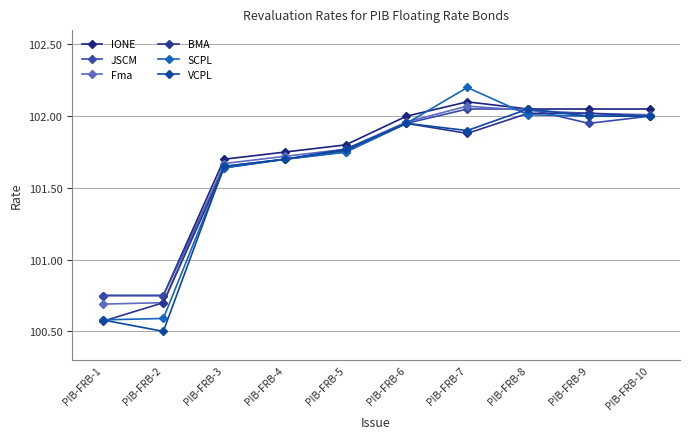

Which category has the highest value across all series?

PIB-FRB-7